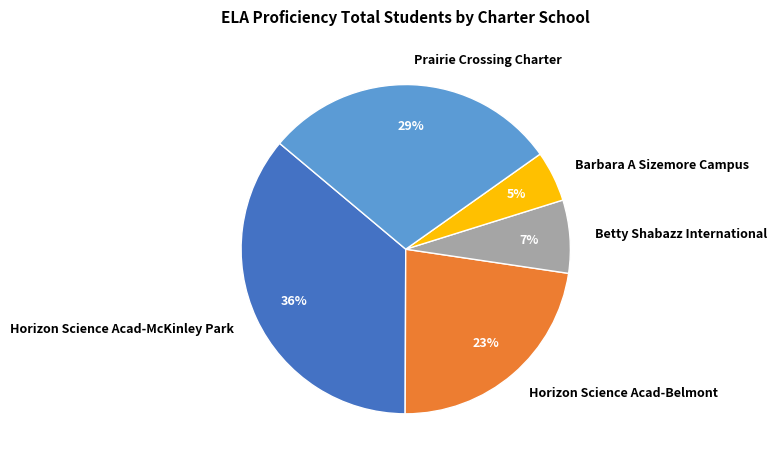

Do Betty Shabazz International and Prairie Crossing Charter together represent more than half of the pie?

No